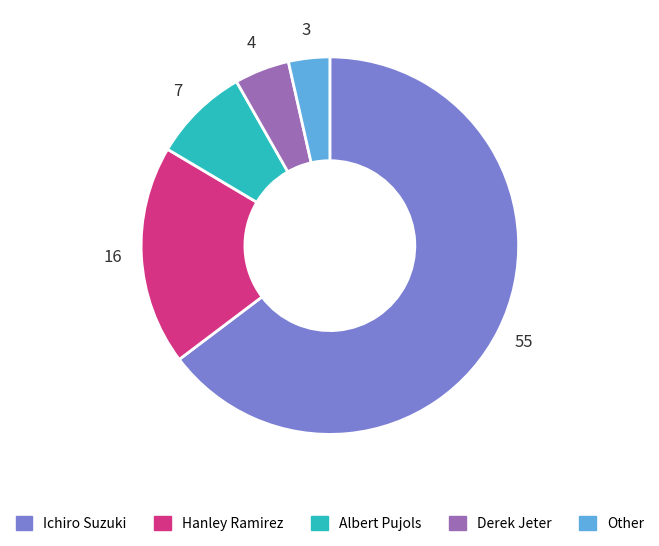

What is the largest slice in the pie chart?

Ichiro Suzuki